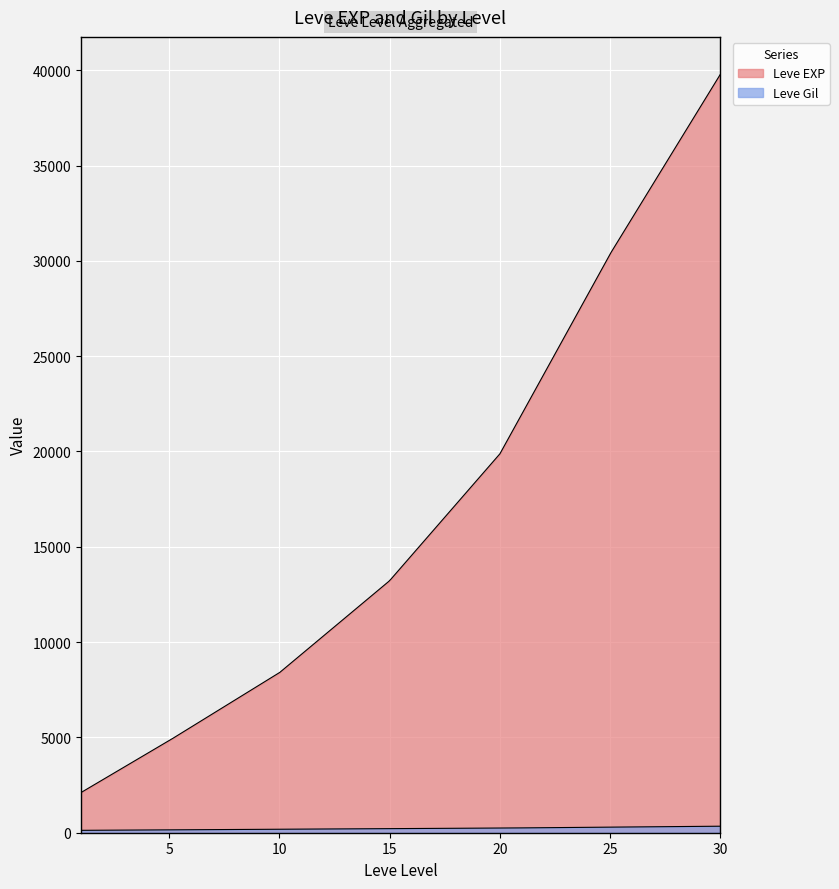

At which category is the sum across all series the highest?

30